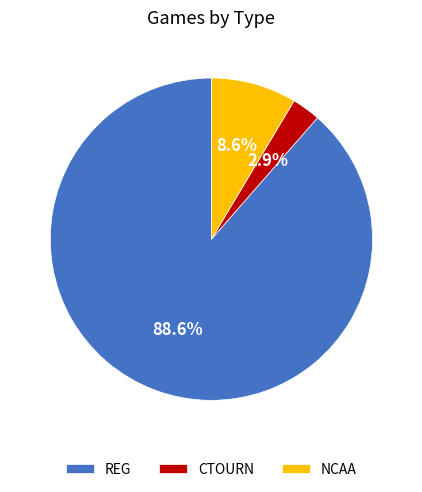

To the nearest percent, what is the combined percentage of CTOURN and REG?

91%